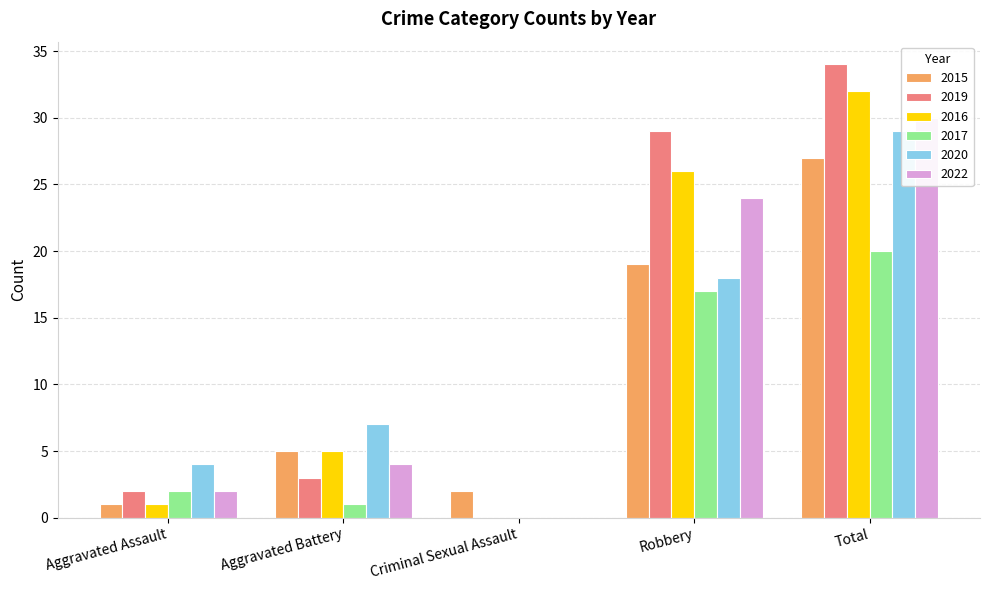

At which label does 2015 reach its peak?

Total